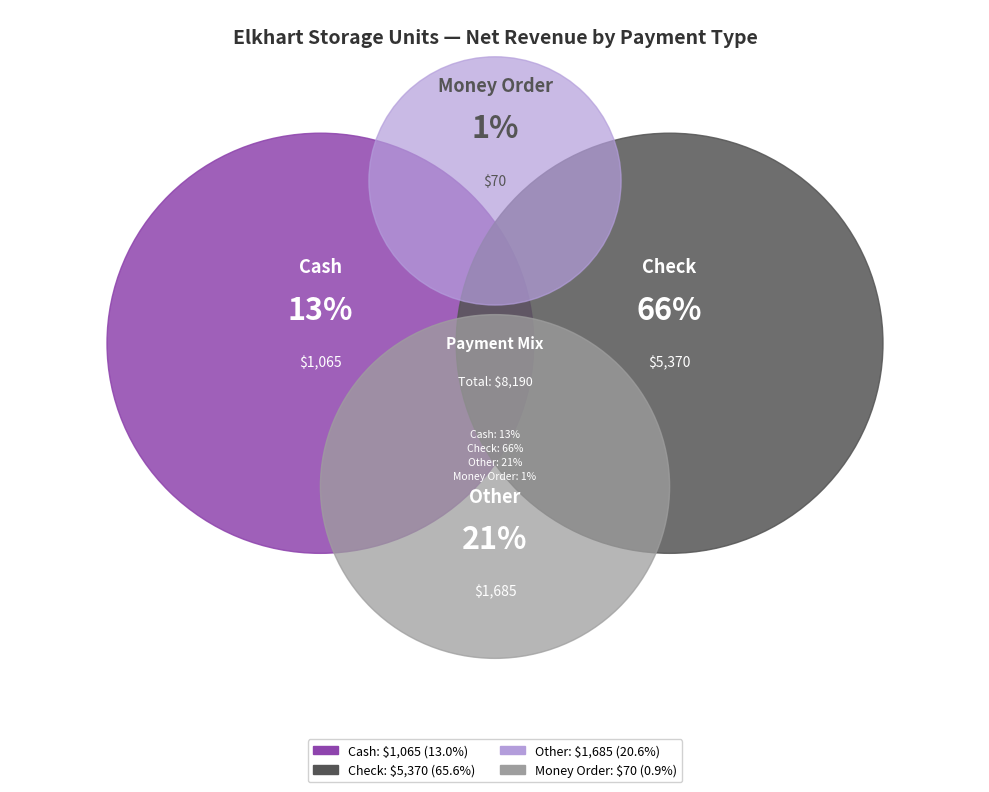

What portion of the pie excludes 20?

97.1%